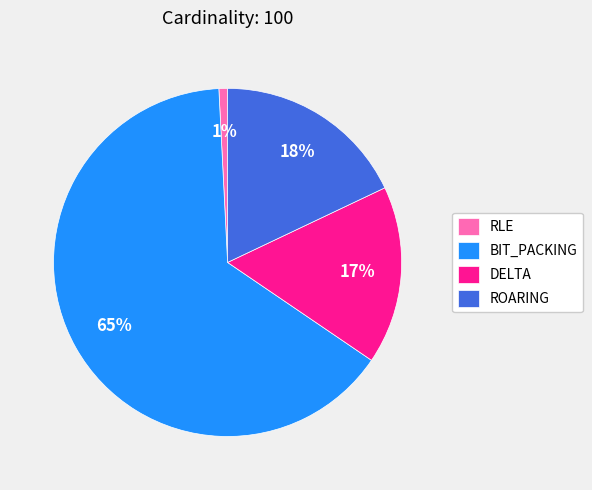

Approximately how many times larger is the value at DELTA compared to BIT_PACKING?

0.3